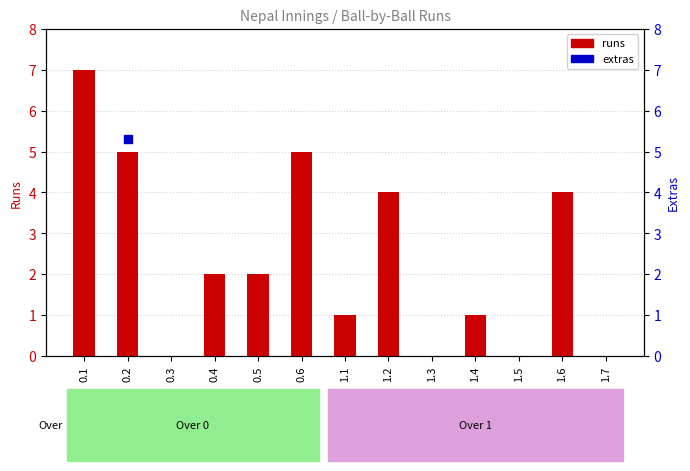

What is the change in value from 0.2 to 1.6?

-1